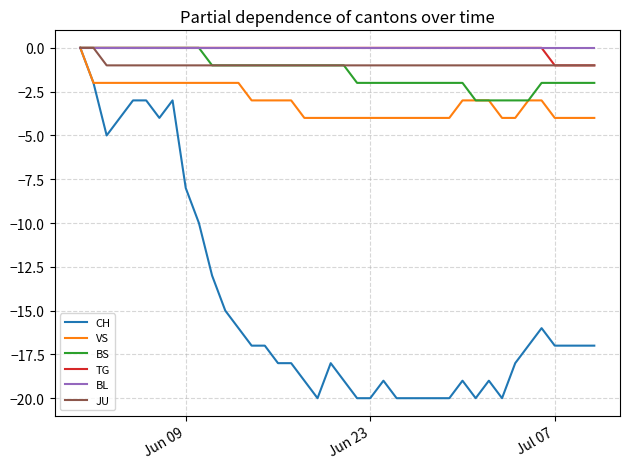

Which series has the widest spread of values?

CH